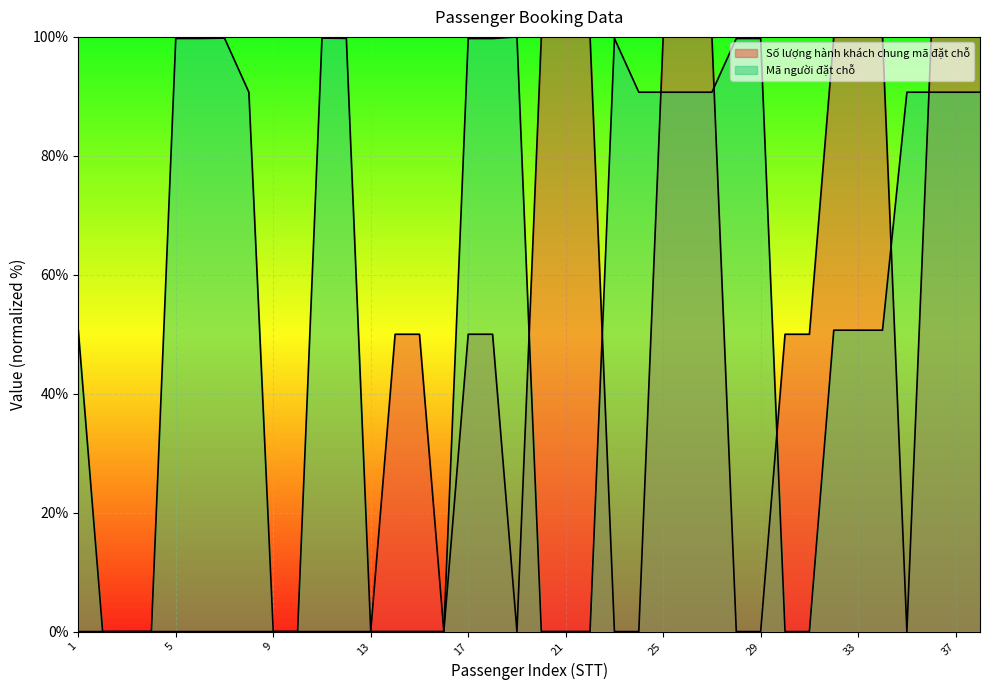

Rank the series by their average value, from highest to lowest.

Mã người đặt chỗ, Số lượng hành khách chung mã đặt chỗ